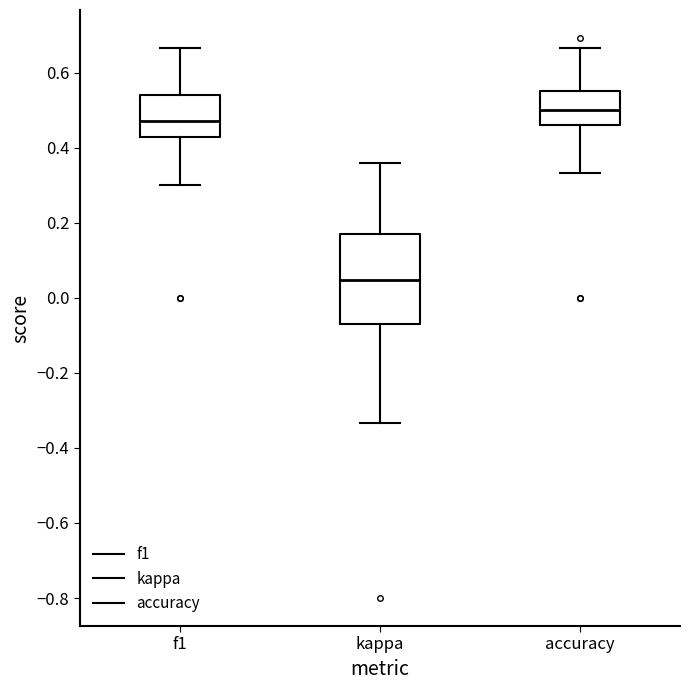

Where is the upper edge of the box for accuracy on the y-axis? The values are not printed on the chart, so give them approximately, as read against the axis.

0.56